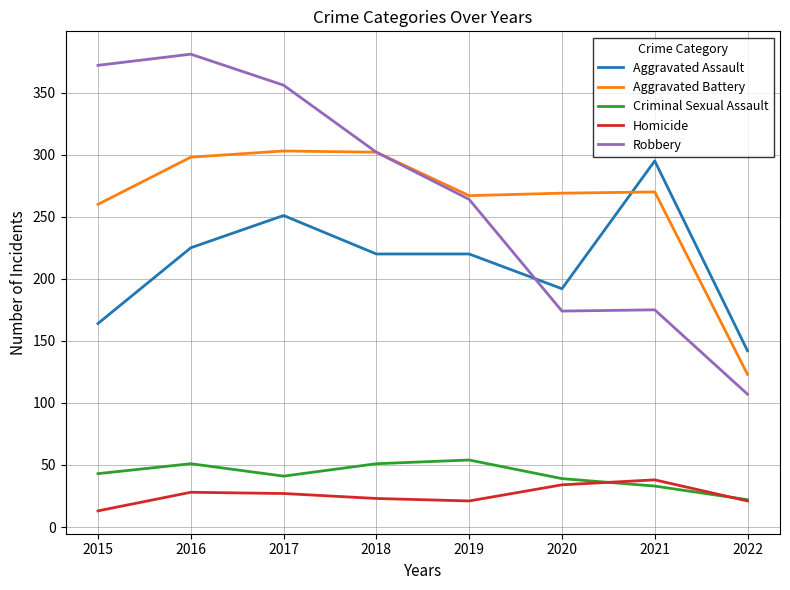

Which series changed the most between 2018 and 2022?

Robbery